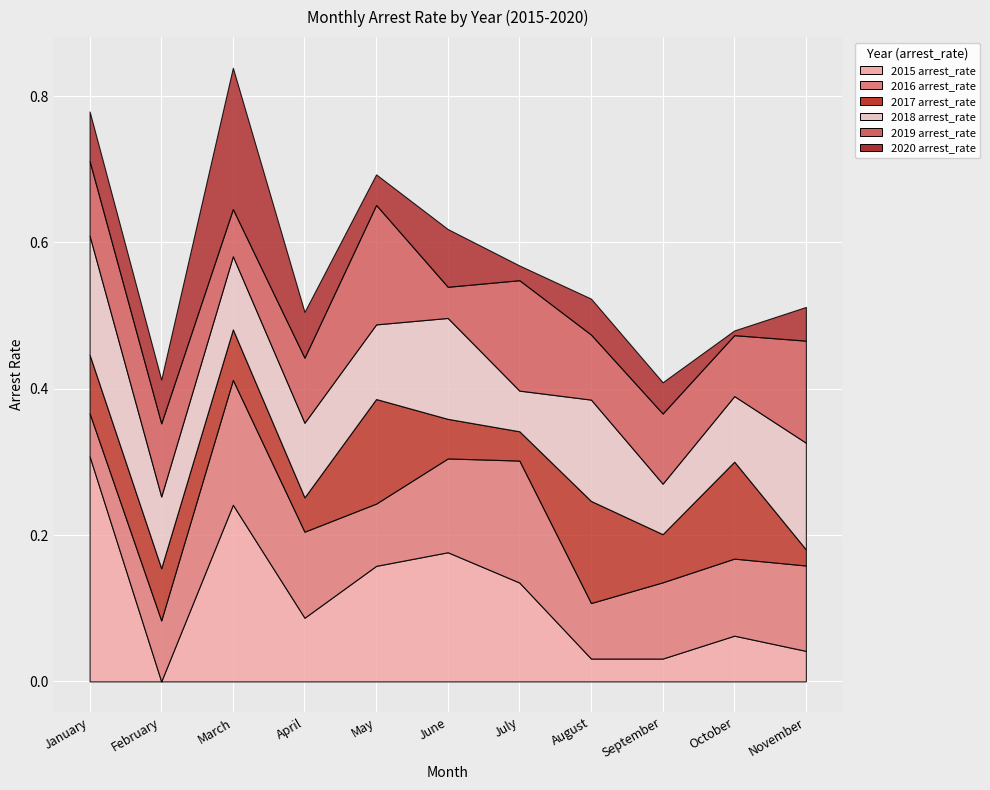

List the labels in order of 2020 arrest_rate value, smallest first.

October, July, May, September, November, August, February, April, January, June, March